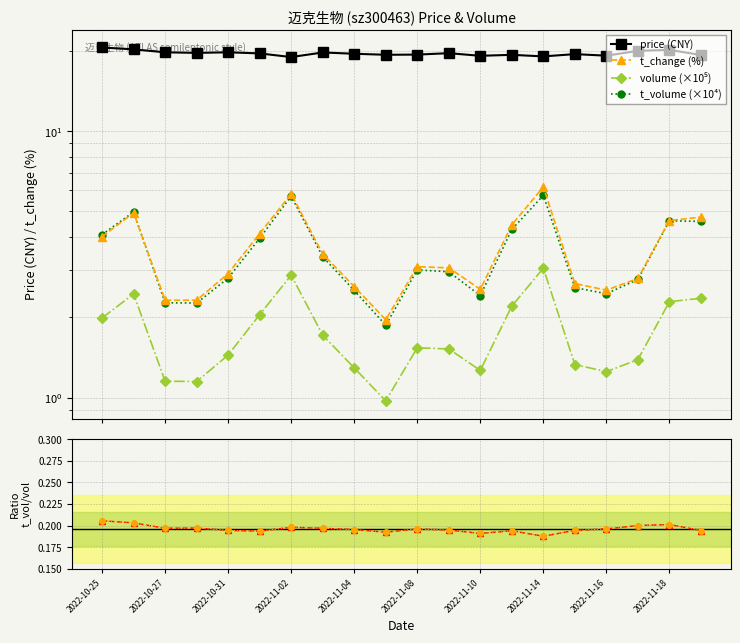

True or false: t_volume/volume and ratio (orange) cross at least once.

False